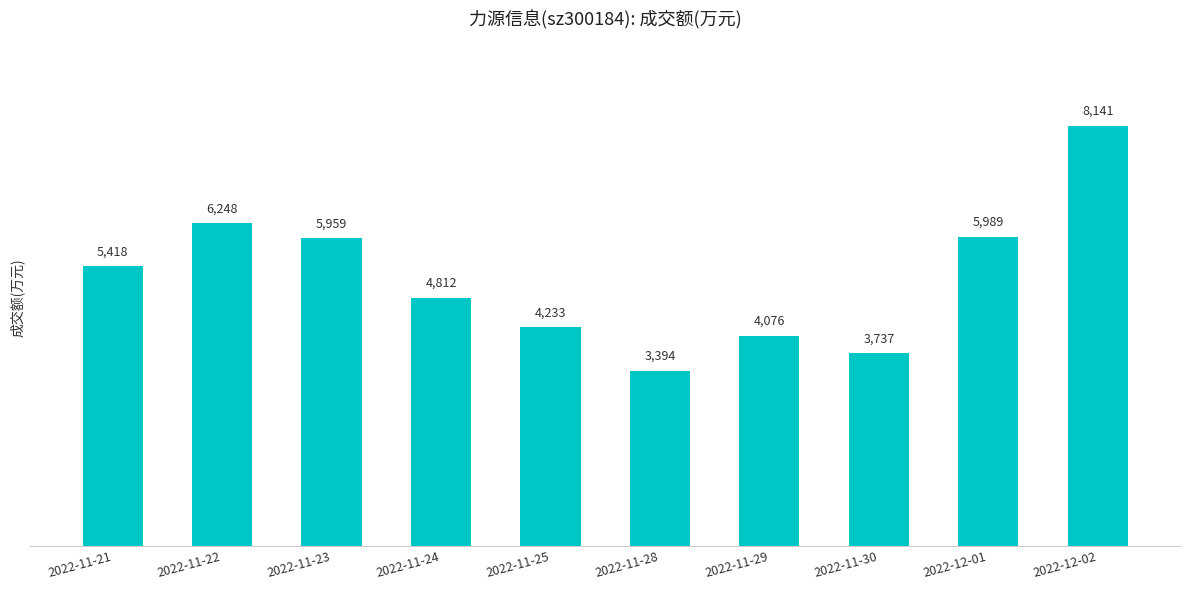

What is the smallest value displayed?

3394